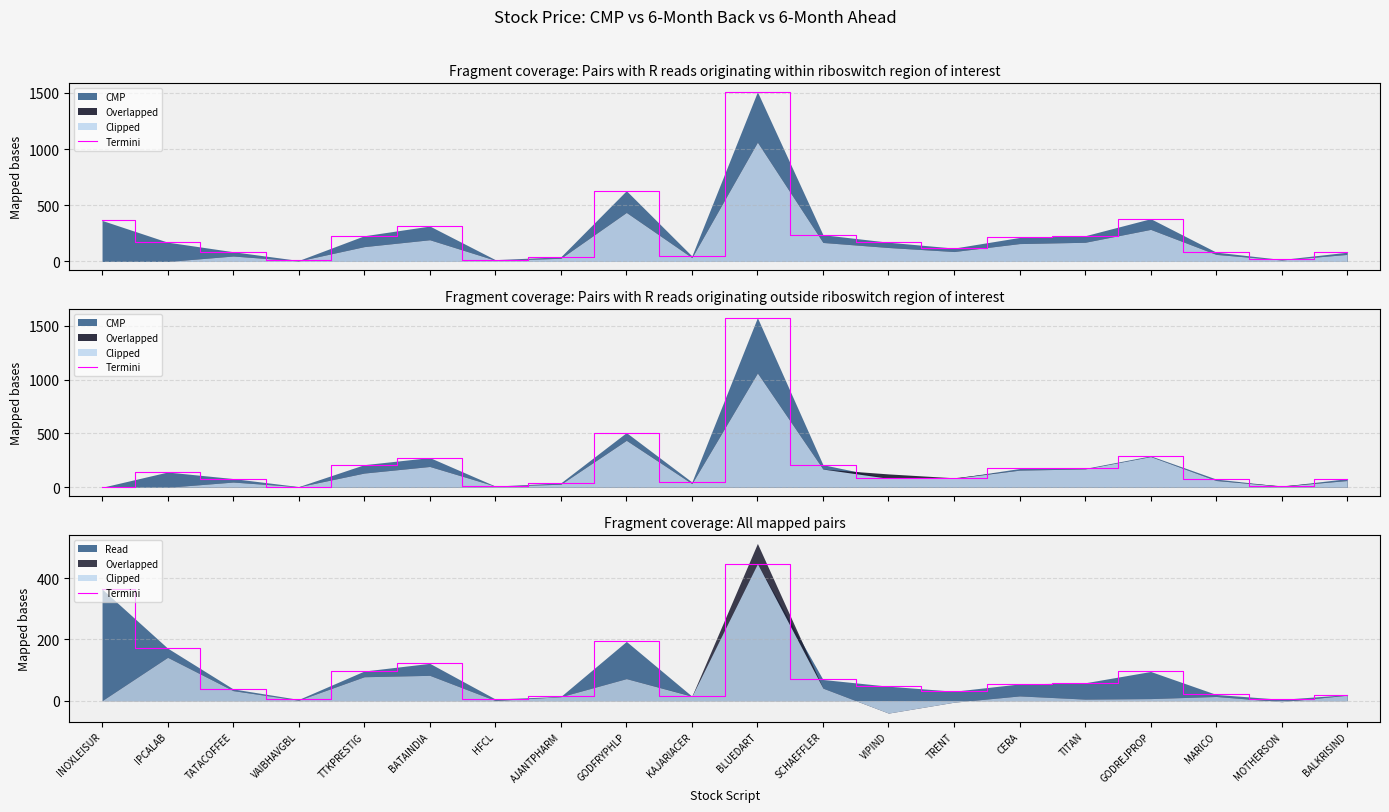

Reading right to left, what are all the values shown in this chart?

BALKRISIND=19.6	MOTHERSON=4.2	MARICO=20.2	GODREJPROP=95.3	TITAN=58.4	CERA=54.6	TRENT=30.8	VIPIND=47.2	SCHAEFFLER=69.2	BLUEDART=447.8	KAJARIACER=14.5	GODFRYPHLP=193.6	AJANTPHARM=13.7	HFCL=5.3	BATAINDIA=122.0	TTKPRESTIG=96.8	VAIBHAVGBL=3.9	TATACOFFEE=38.4	IPCALAB=171.8	INOXLEISUR=365.1